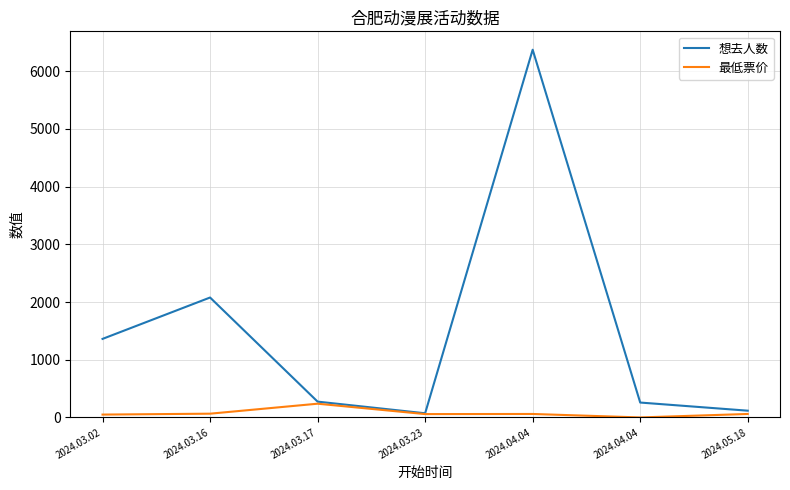

What is the sum of the 想去人数 values at 2024.03.16 and 2024.04.04?

2336.0